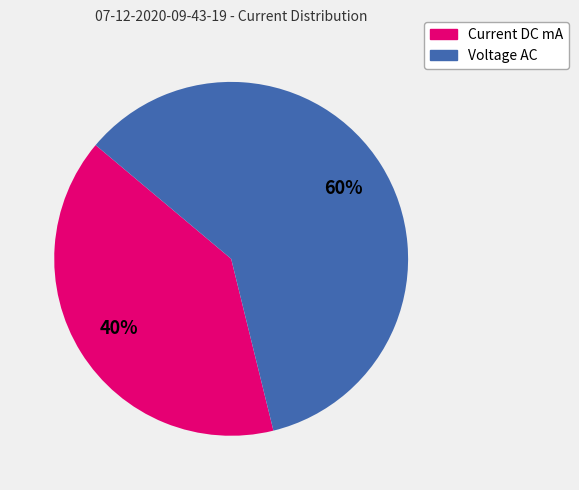

To the nearest percent, what percentage of the pie is Voltage AC?

60%